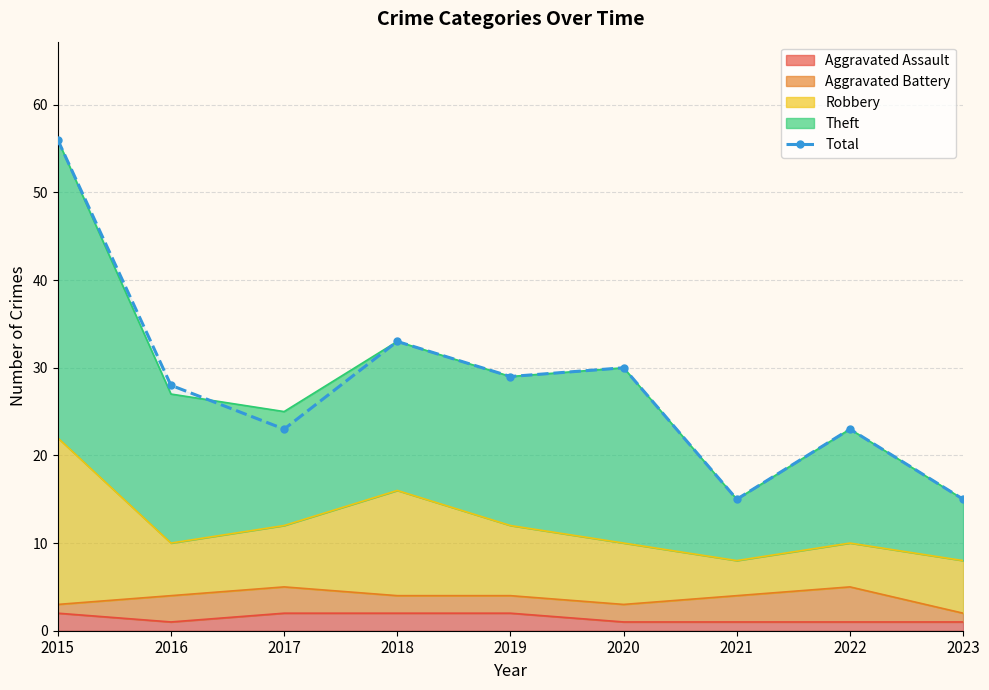

True or false: there are more than 1 points higher than both neighbors.

True